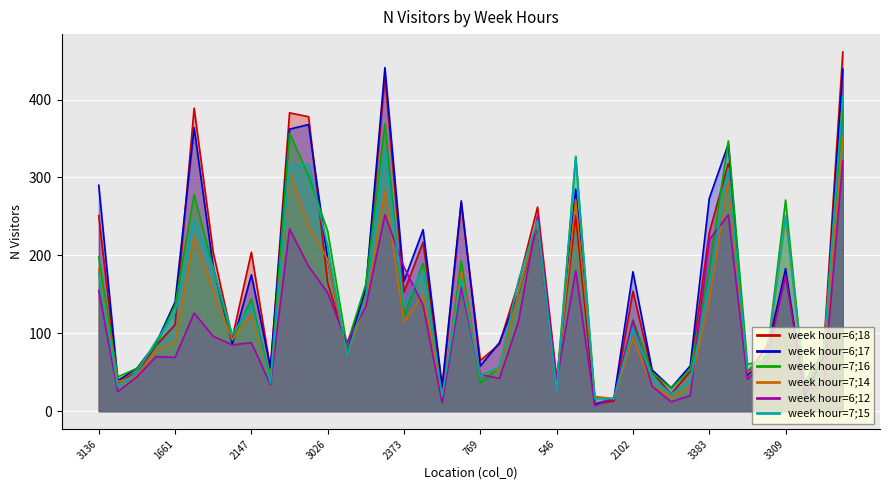

Which series changed the most between 4248 and 194?

week hour=6;18